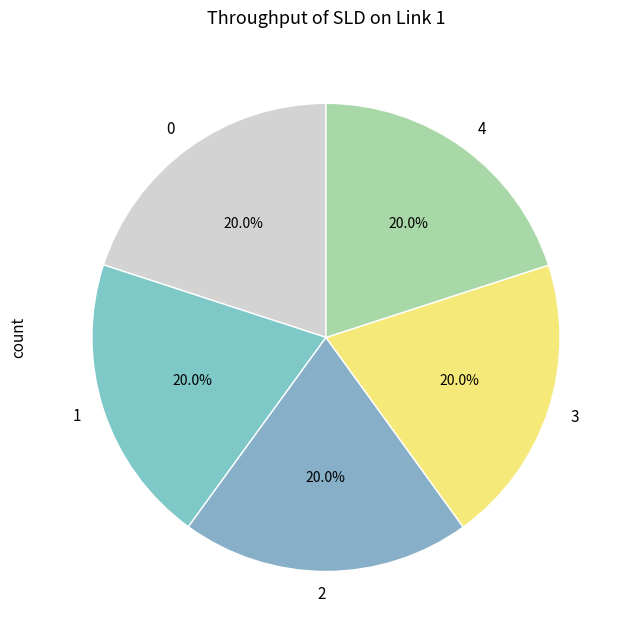

Does 2 represent more than half of the total?

No